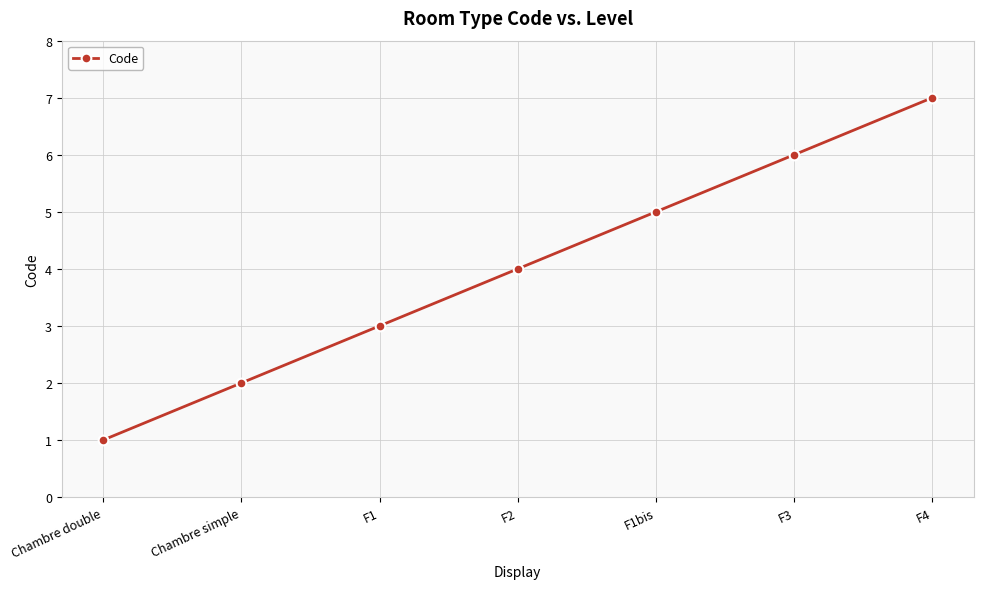

Which category has the lowest value across all series?

Chambre double